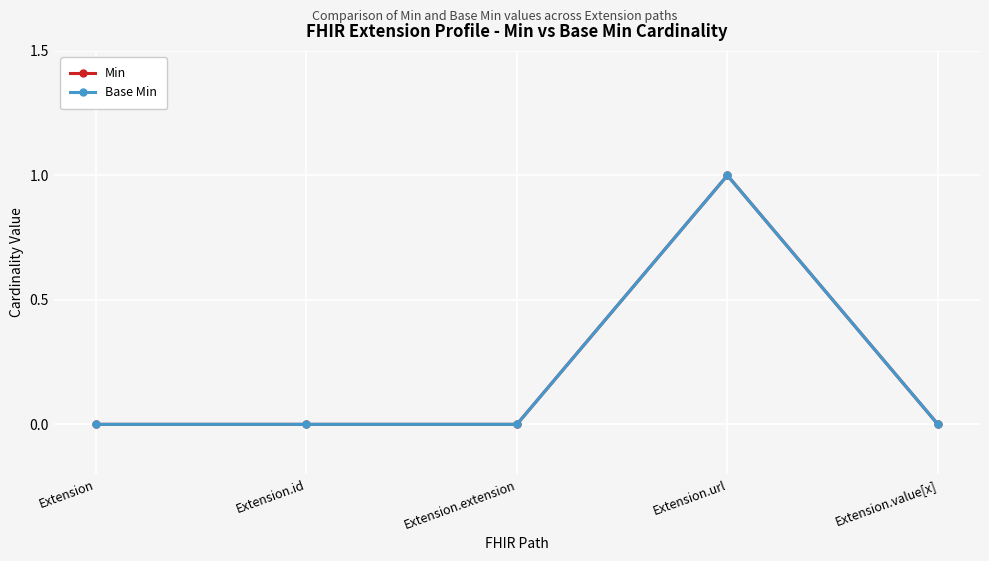

Reading left to right, what are all the values shown in this chart?

Min: Extension=0	Extension.id=0	Extension.extension=0	Extension.url=1	Extension.value[x]=0
Base Min: Extension=0	Extension.id=0	Extension.extension=0	Extension.url=1	Extension.value[x]=0